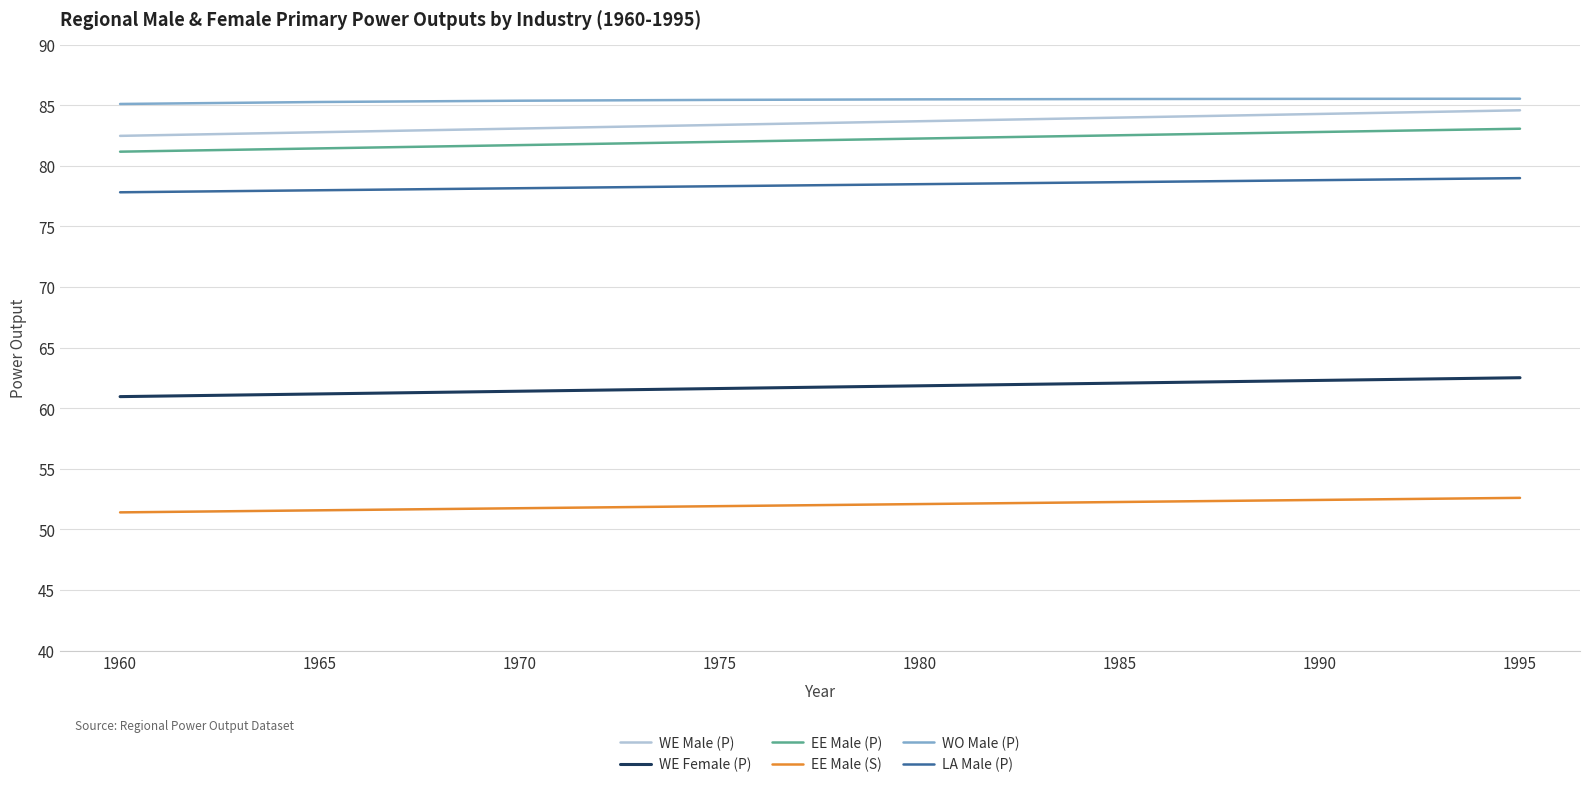

What is the smallest value displayed?

51.4